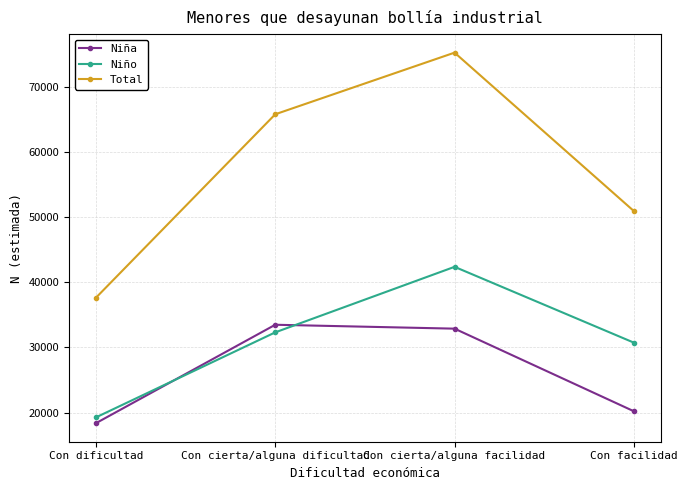

What are all the series names shown in the legend?

Niña, Niño, Total